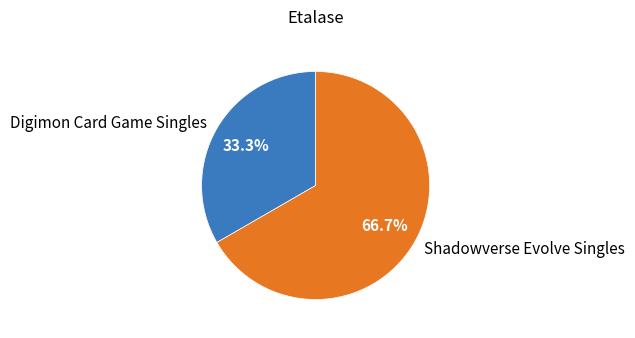

What percentage is the Shadowverse Evolve Singles slice, to the nearest percent?

67%